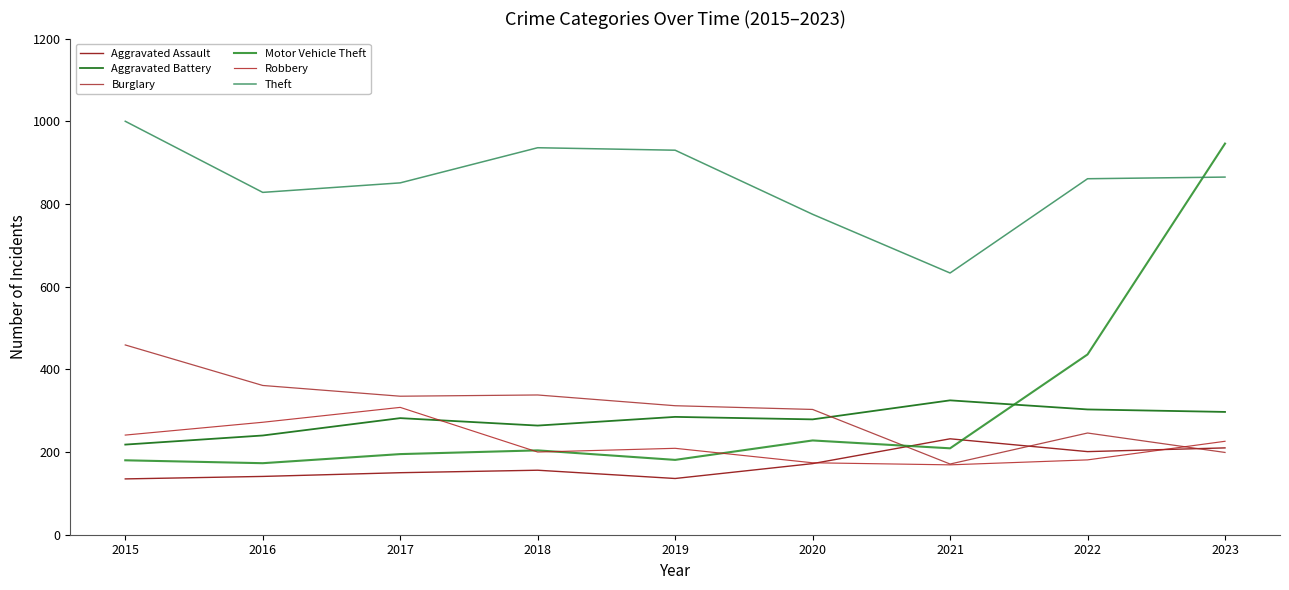

What is the difference between the Aggravated Battery values at 2020 and 2021?

46